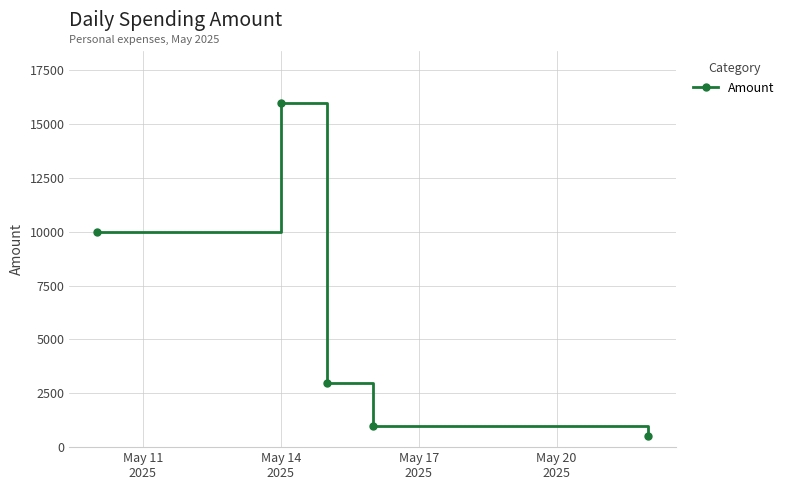

What is the minimum value shown in the chart?

500